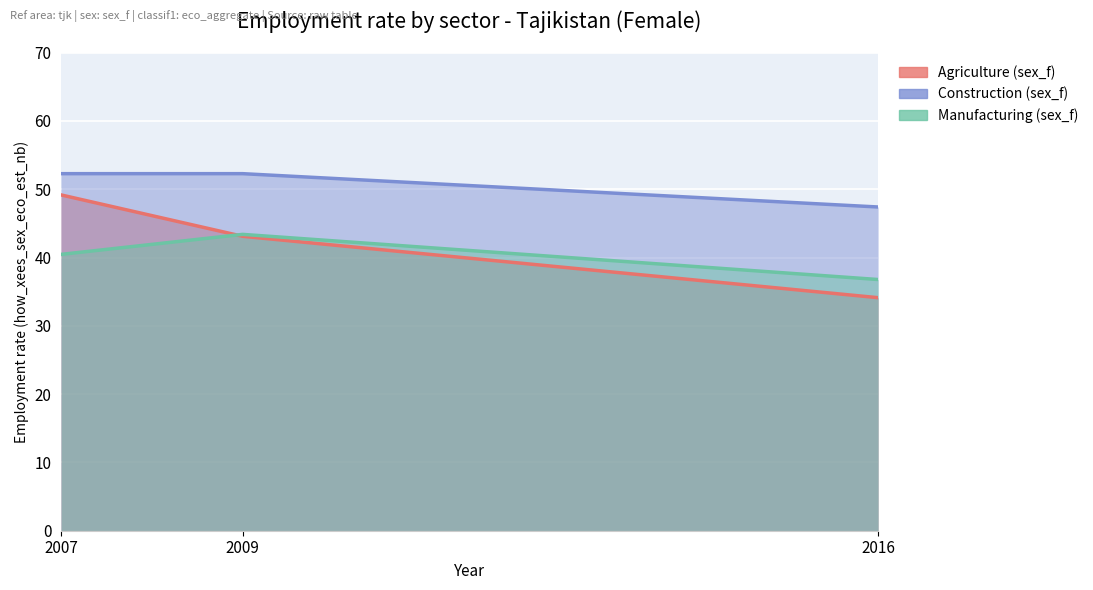

Count the number of categories in the chart.

3